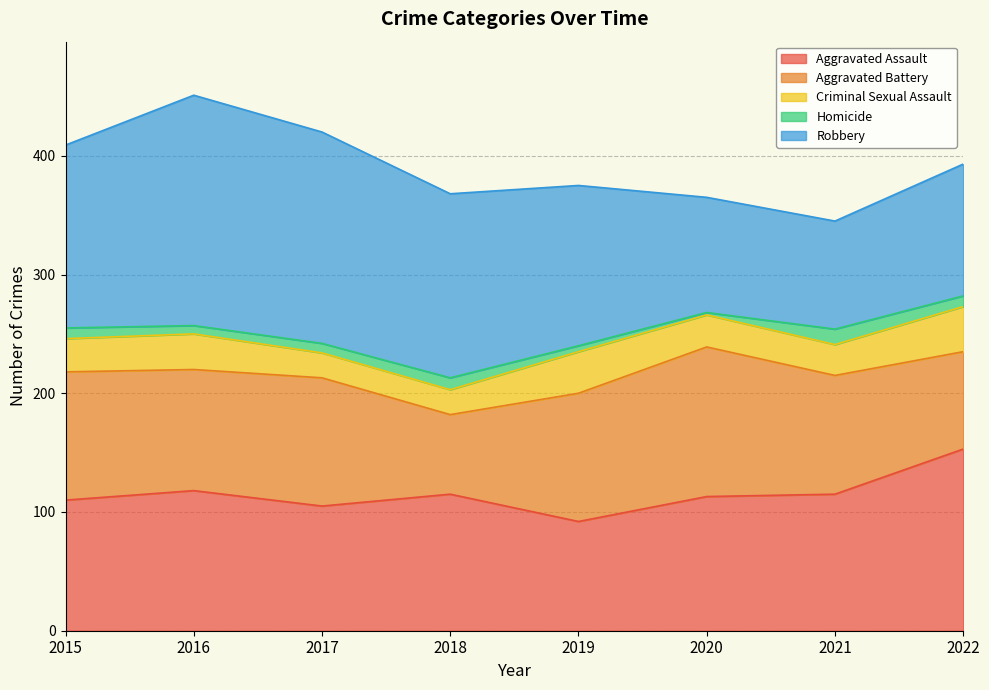

What is the value of the Aggravated Assault point at the 4th from the left?

115